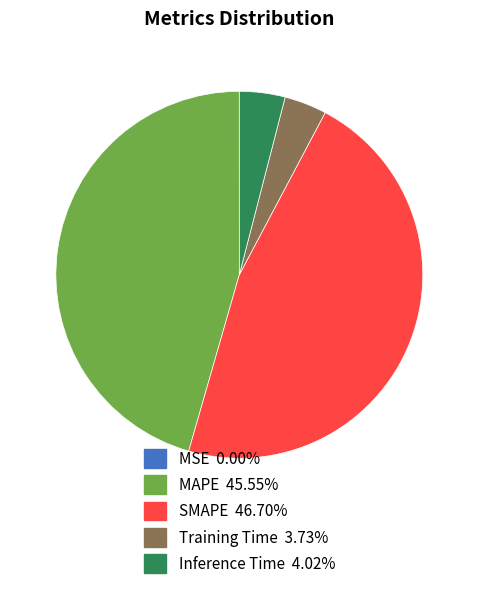

Combined, do Inference Time and MAPE account for over 50%?

No